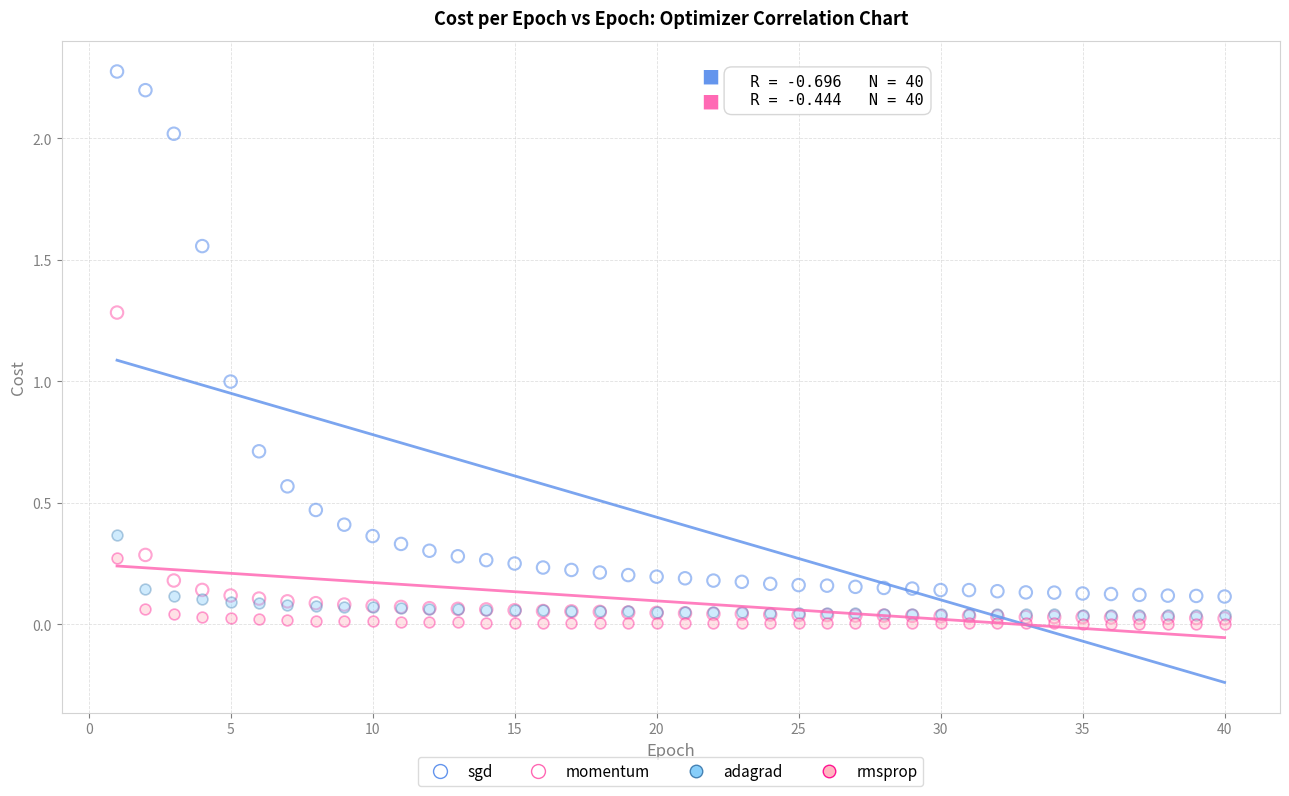

What are all the series names shown in the legend?

sgd, momentum, adagrad, rmsprop